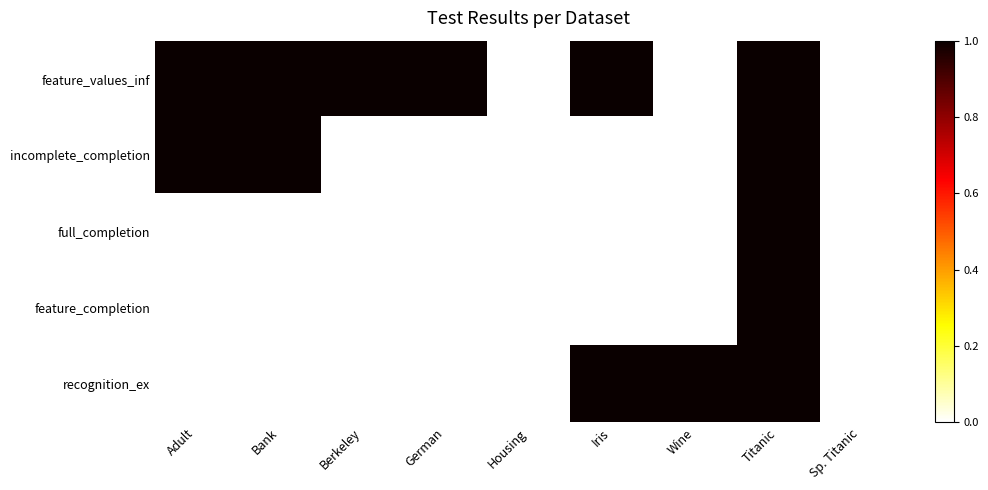

Reading right to left, extract all data points from this chart.

feature_values_inf: Sp. Titanic=0	Titanic=1	Wine=0	Iris=1	Housing=0	German=1	Berkeley=1	Bank=1	Adult=1
incomplete_completion: Sp. Titanic=0	Titanic=1	Wine=0	Iris=0	Housing=0	German=0	Berkeley=0	Bank=1	Adult=1
full_completion: Sp. Titanic=0	Titanic=1	Wine=0	Iris=0	Housing=0	German=0	Berkeley=0	Bank=0	Adult=0
feature_completion: Sp. Titanic=0	Titanic=1	Wine=0	Iris=0	Housing=0	German=0	Berkeley=0	Bank=0	Adult=0
recognition_ex: Sp. Titanic=0	Titanic=1	Wine=1	Iris=1	Housing=0	German=0	Berkeley=0	Bank=0	Adult=0